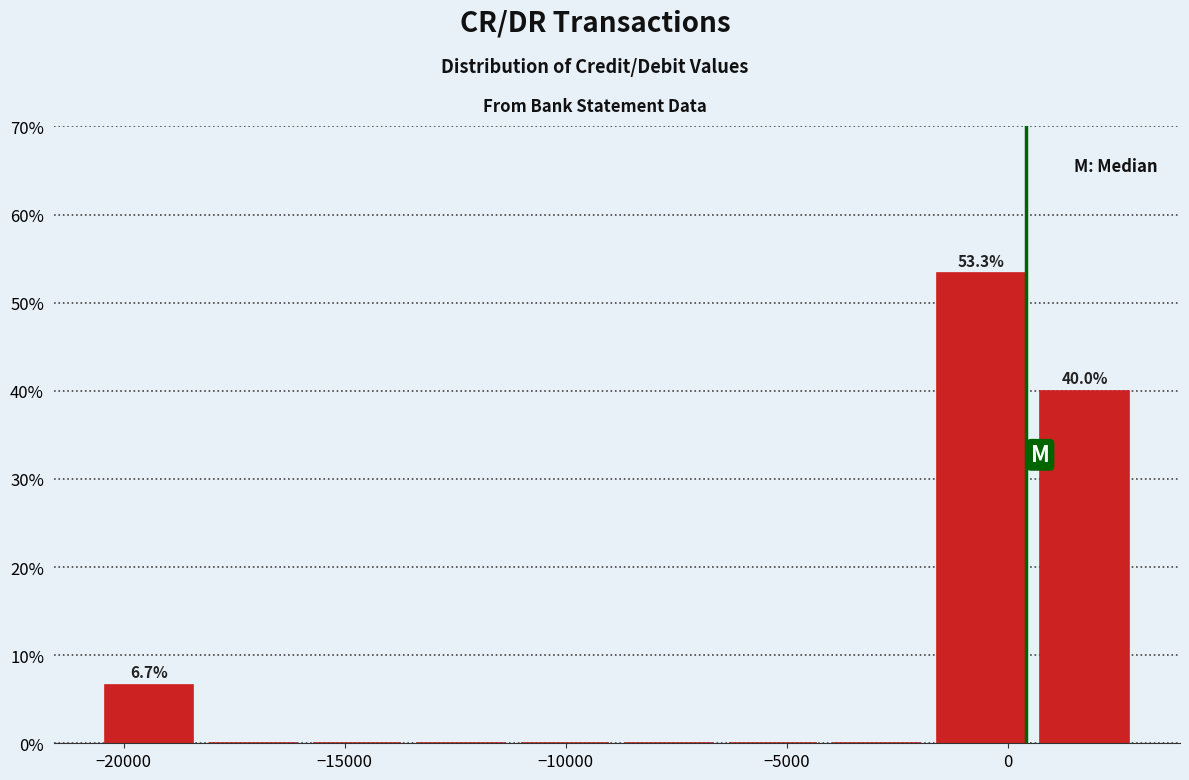

Which range on the x-axis has the tallest bar?

-2000 to 500